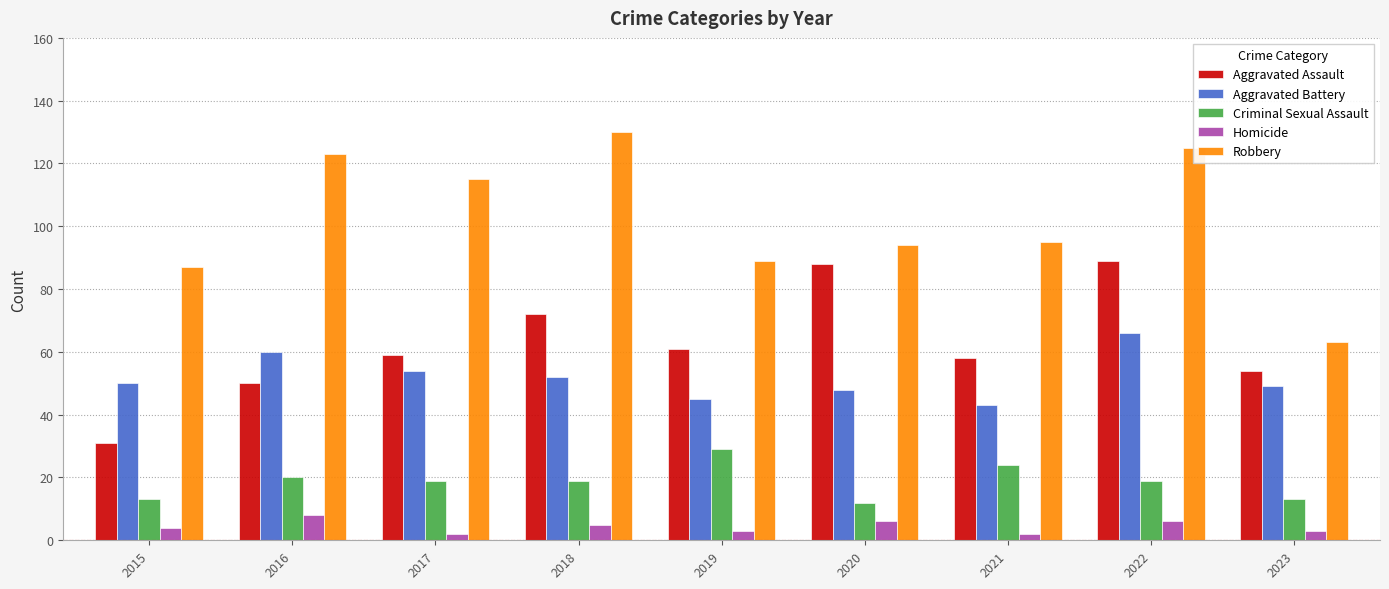

The value of Aggravated Assault at 2018 is 37. True or false?

False